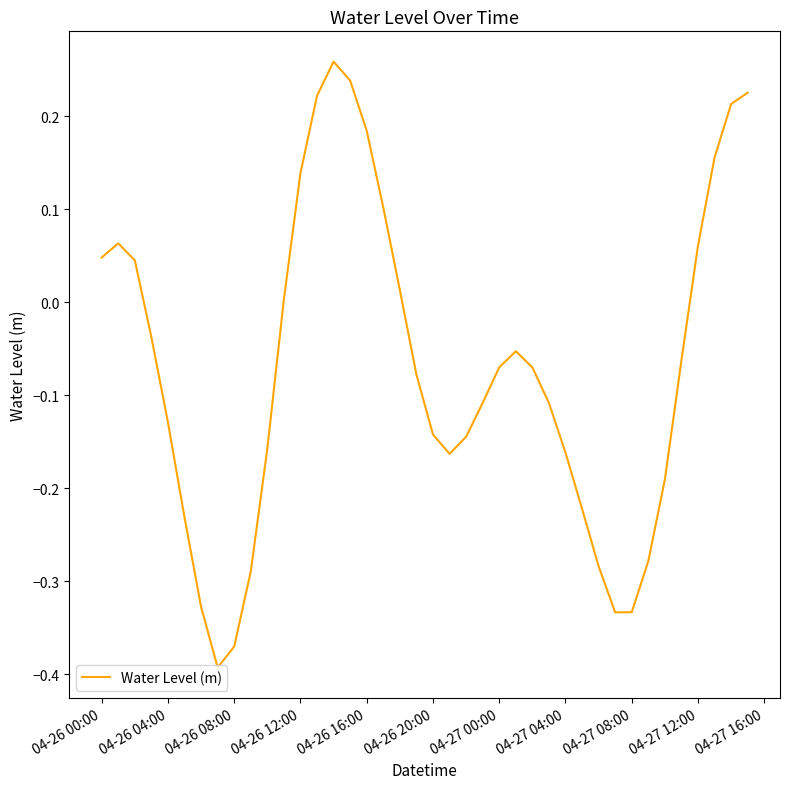

Does the chart have visible grid lines?

No